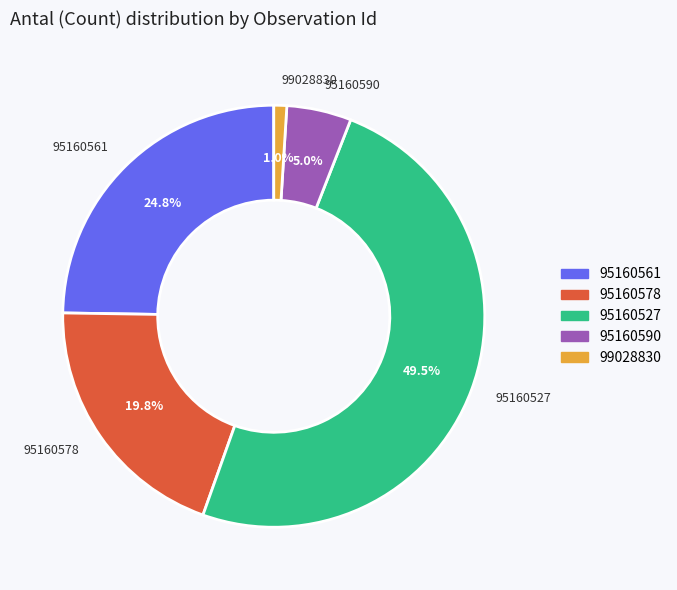

Is the sum of 95160590 and 95160561 greater than half?

No